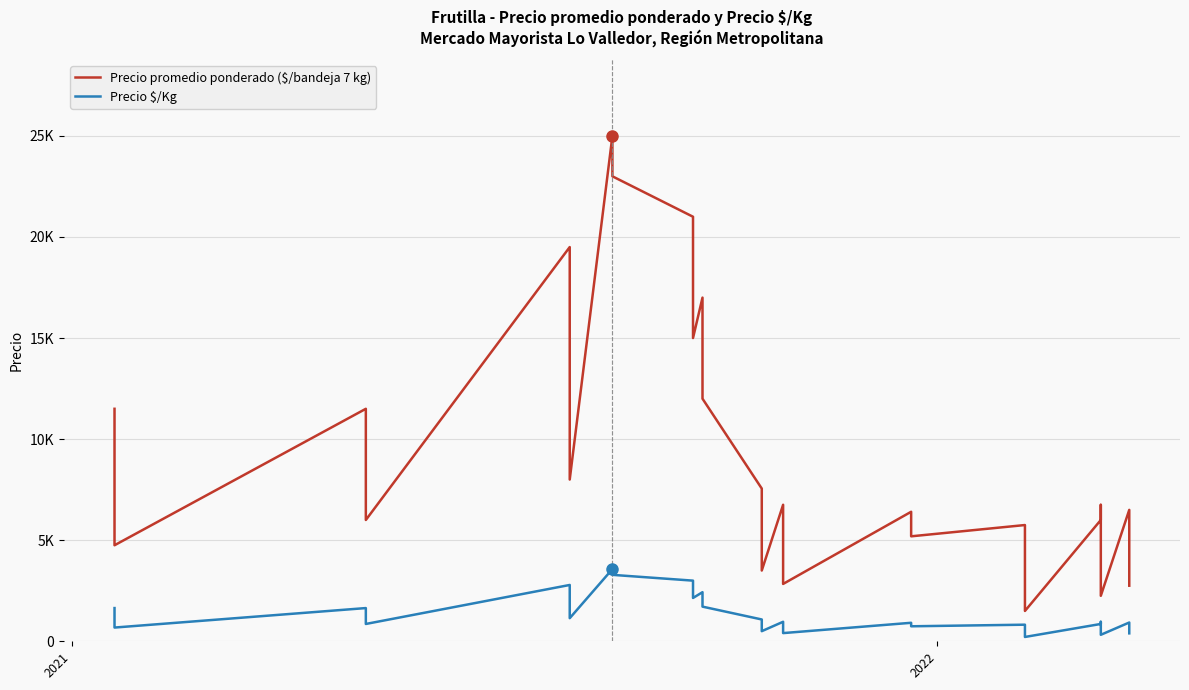

At how many categories does at least one series exceed 20247?

3